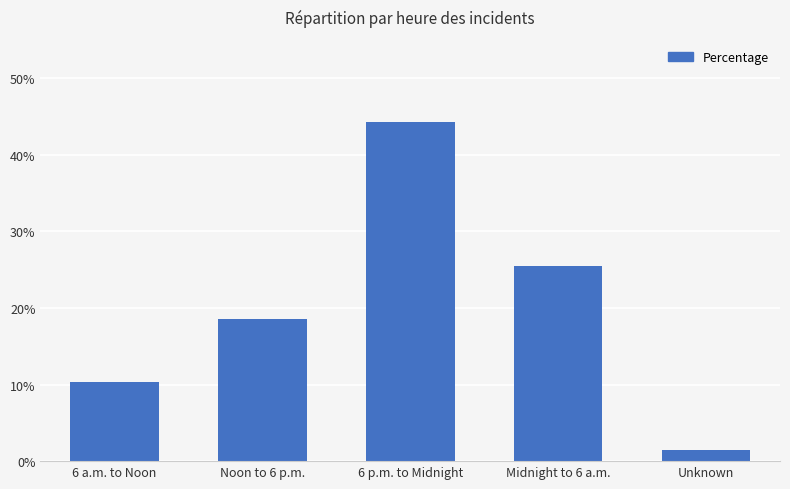

What is the label of the 2nd bar from the left?

Noon to 6 p.m.